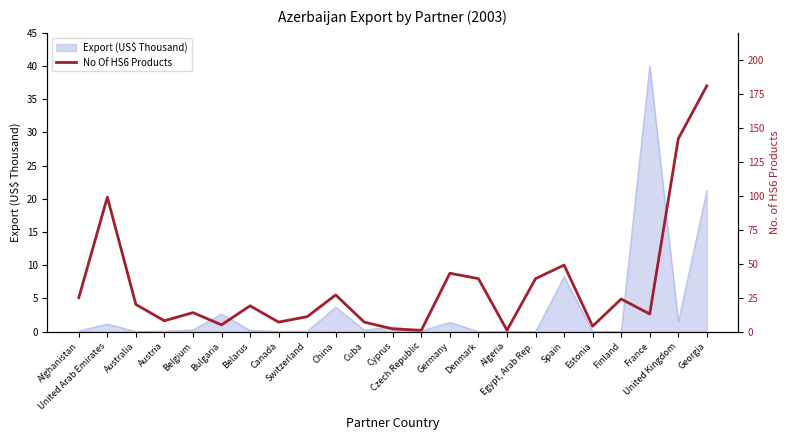

The value at Spain is 79. True or false?

False